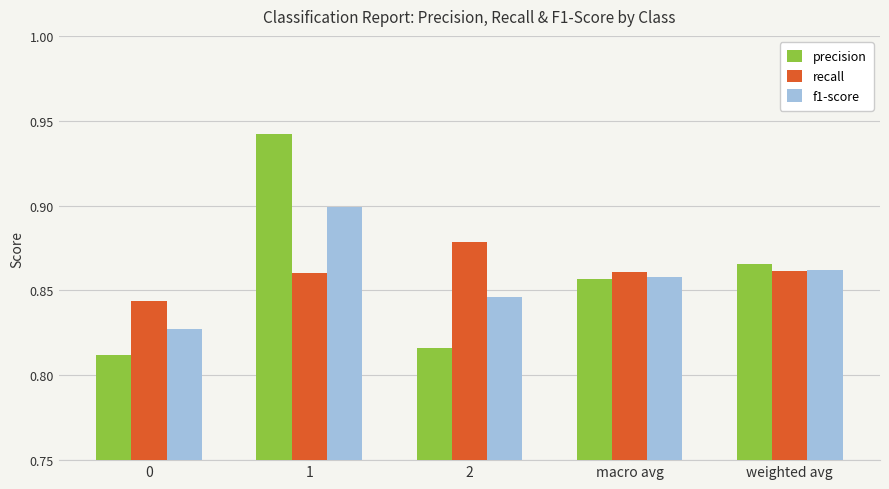

The value of f1-score at macro avg is 1.3. True or false?

False